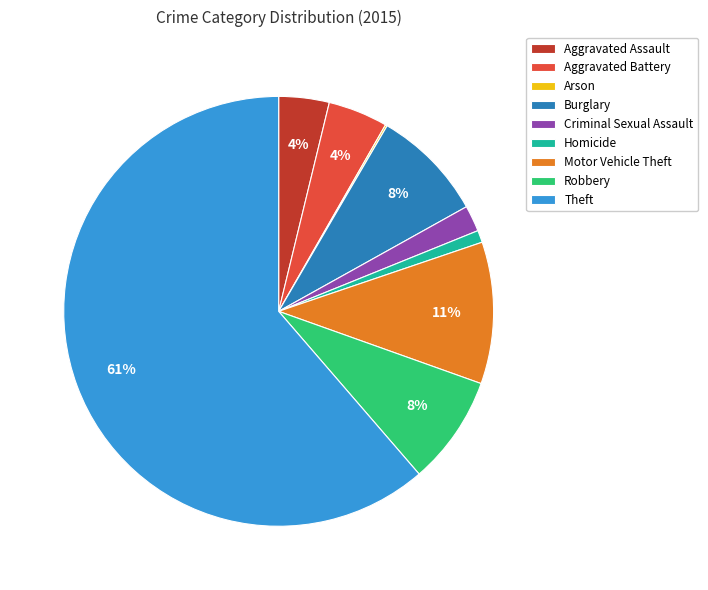

Is it true that Robbery is 3% of the pie?

False